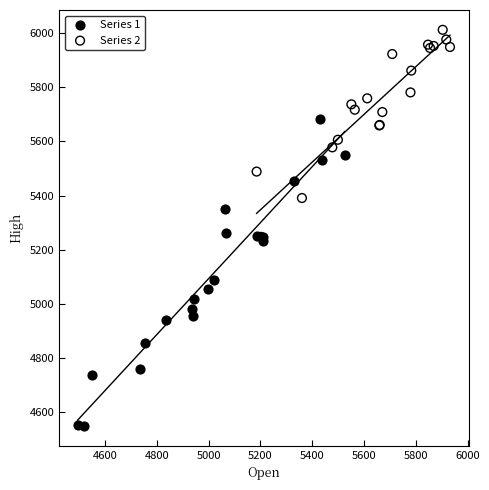

Which series contains the highest Y value?

Series 2